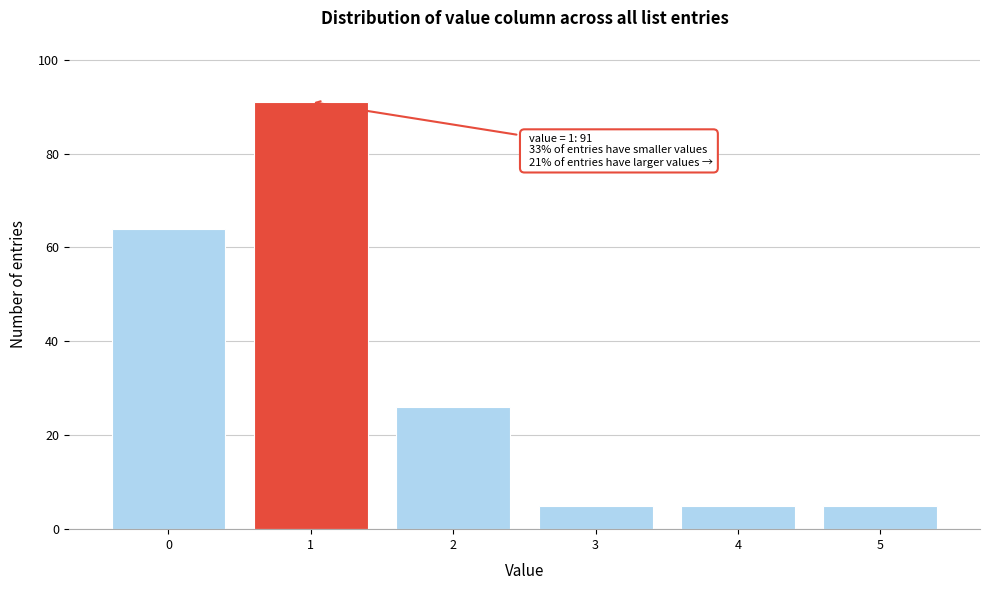

Reading left to right, what are all the values shown in this chart?

64	91	26	5	5	5